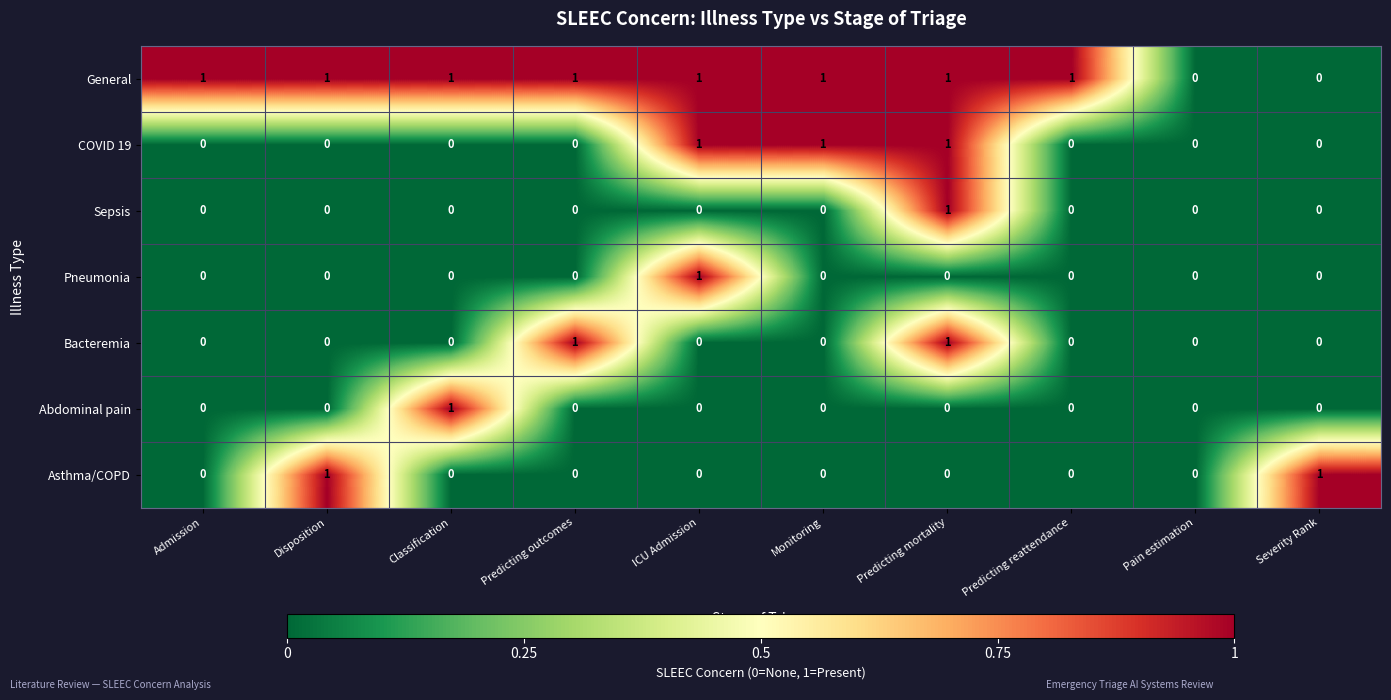

Is it true that Pneumonia equals 1 at Pain estimation?

False